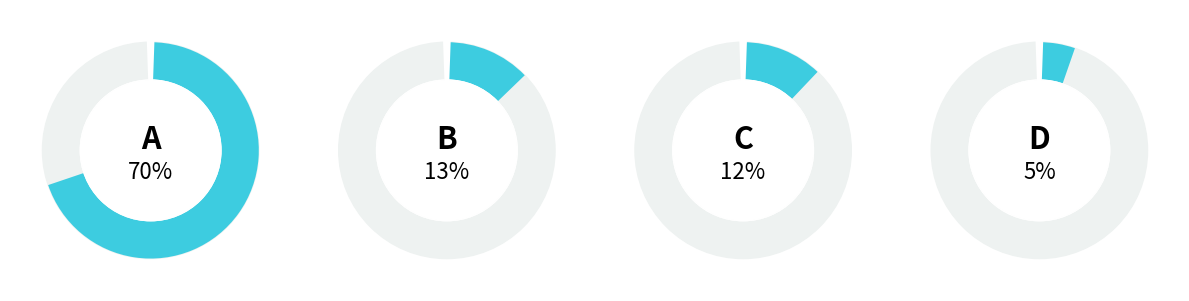

The d slice represents 1% of the pie. True or false?

False